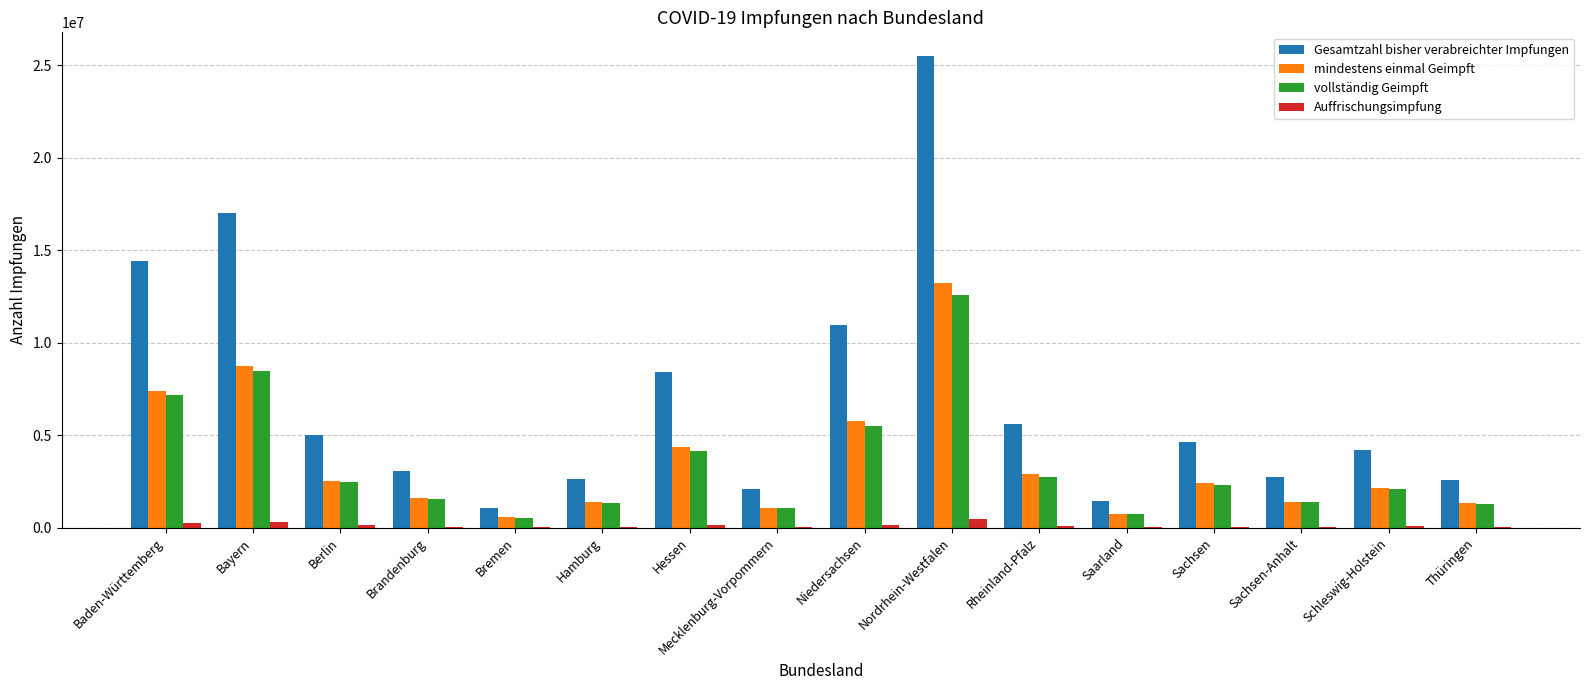

At which label does Gesamtzahl bisher verabreichter Impfungen reach its peak?

Nordrhein-Westfalen